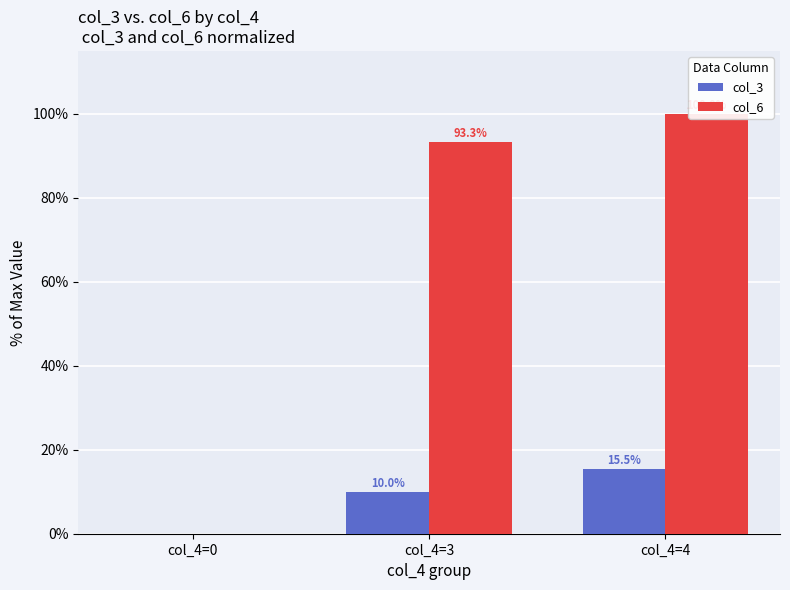

Count the number of data series in this chart.

2